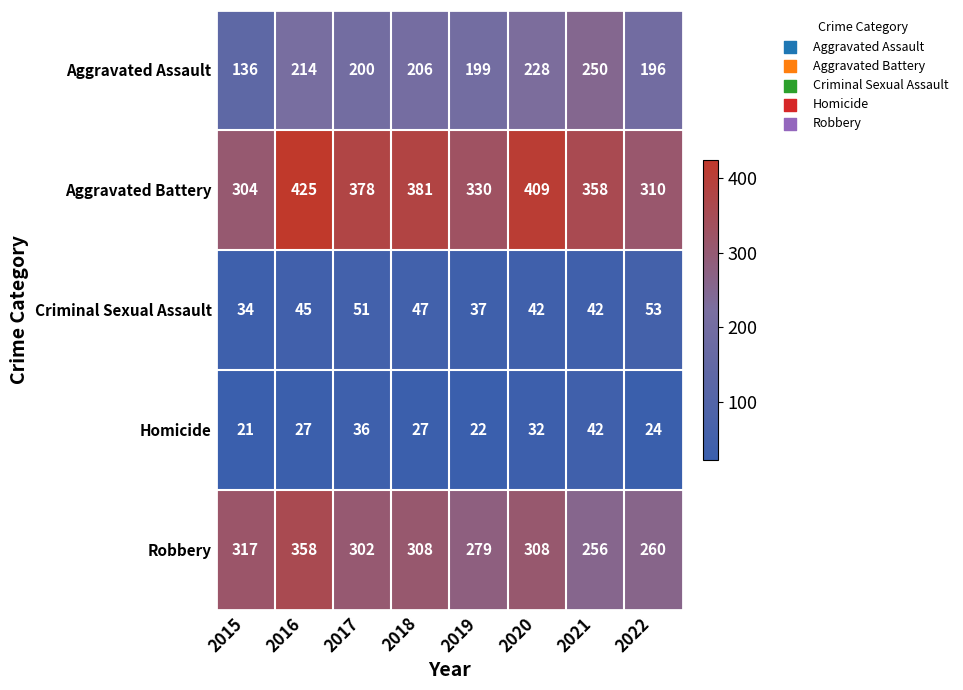

The Robbery series shows 487 at 2017. True or false?

False